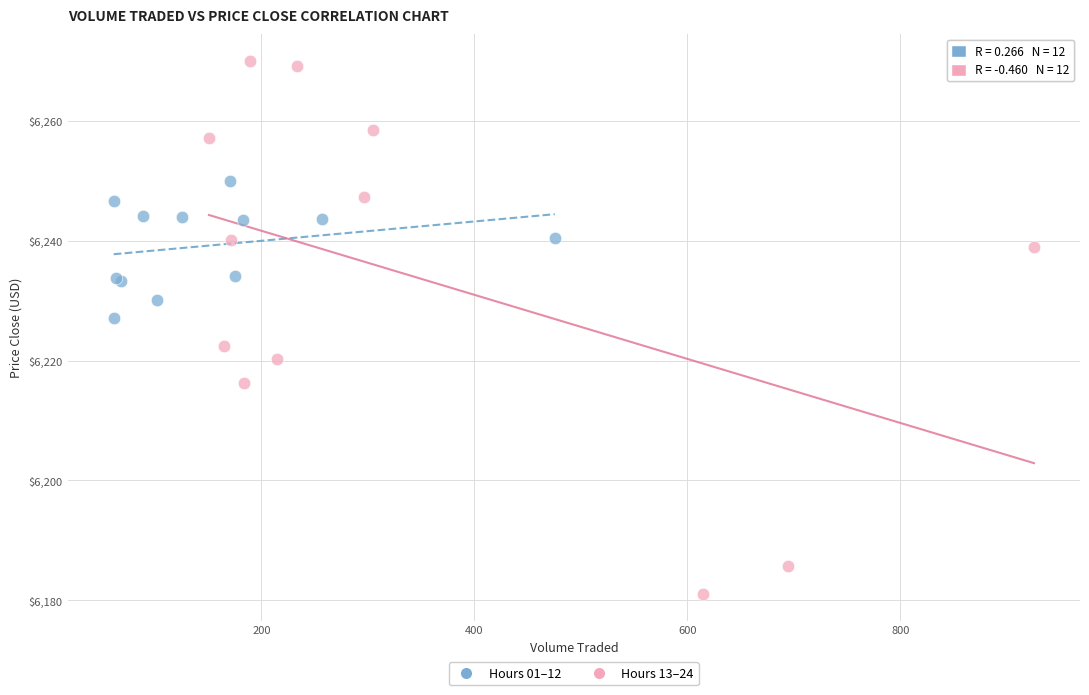

Which series contains the highest Y value?

Hours 13–24